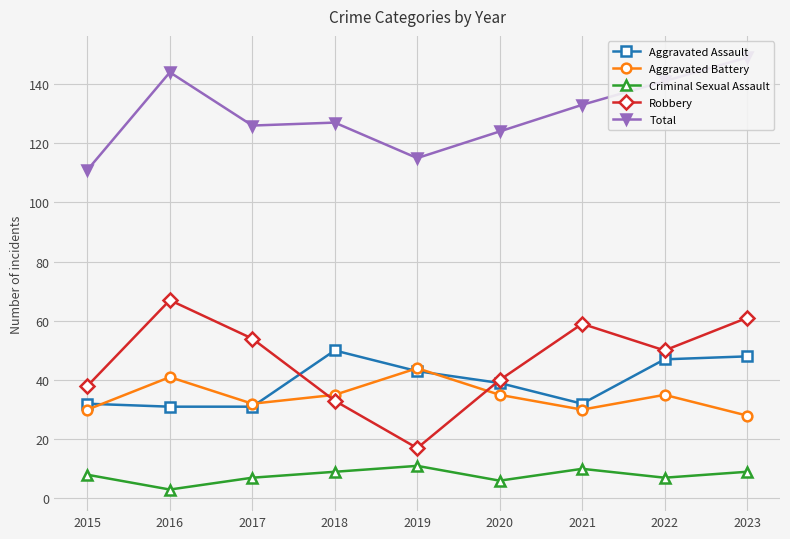

True or false: Aggravated Assault and Criminal Sexual Assault cross at least once.

False